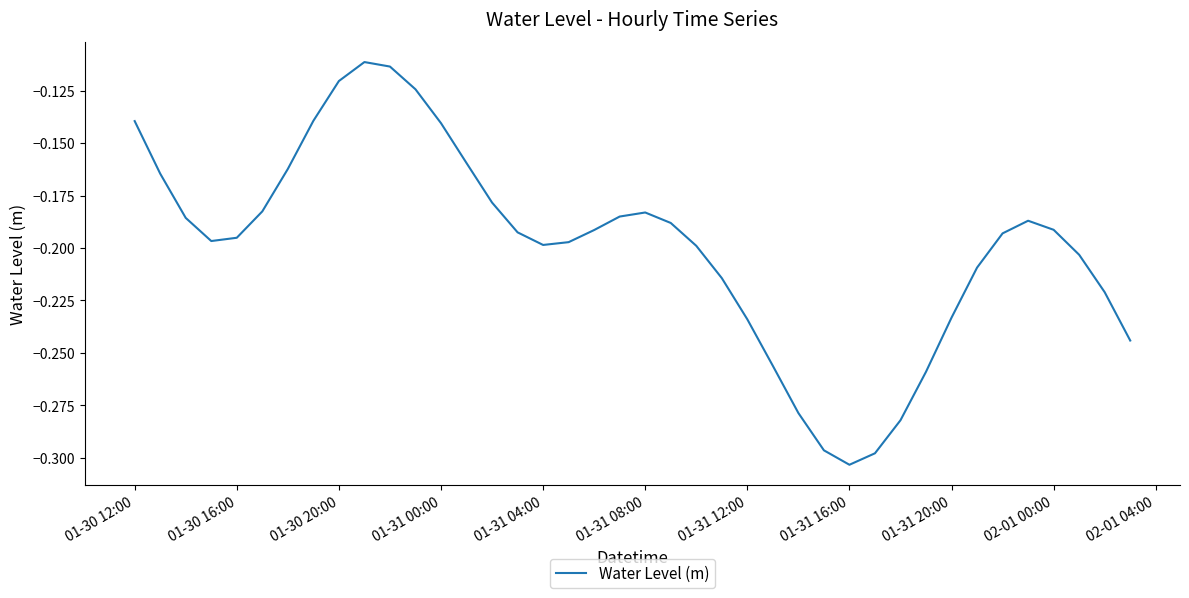

Which label corresponds to the smallest value in the chart?

01-31 16:00